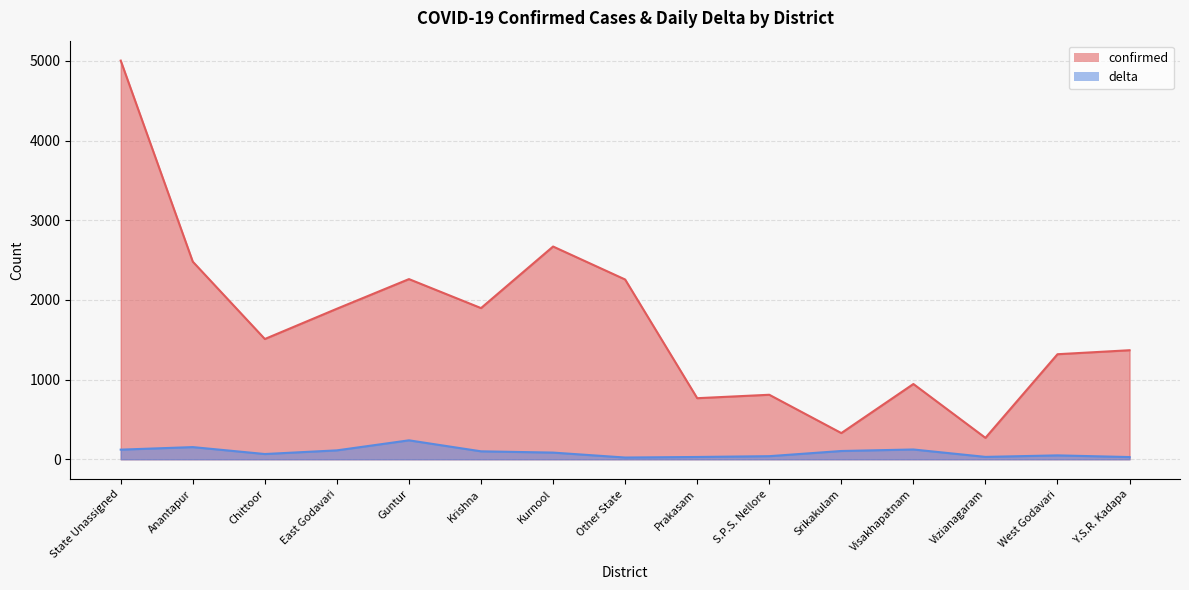

What is the total value across all series at Krishna?

1998